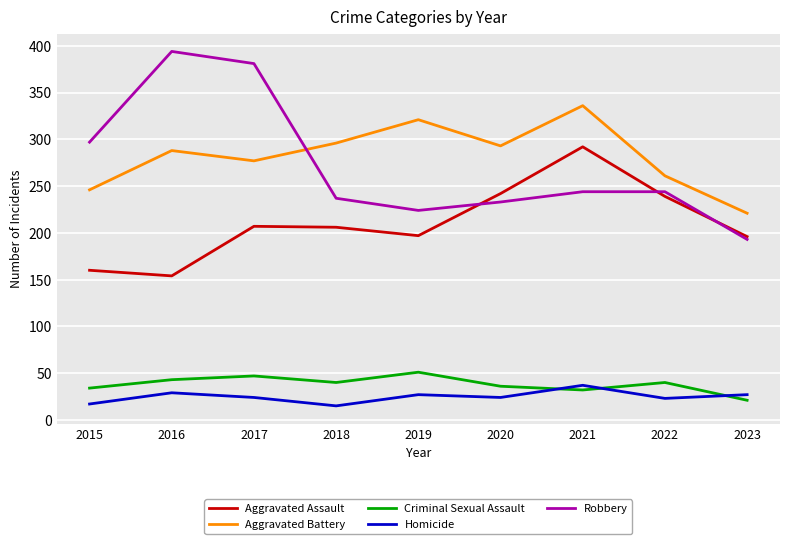

What is the greatest value displayed?

394